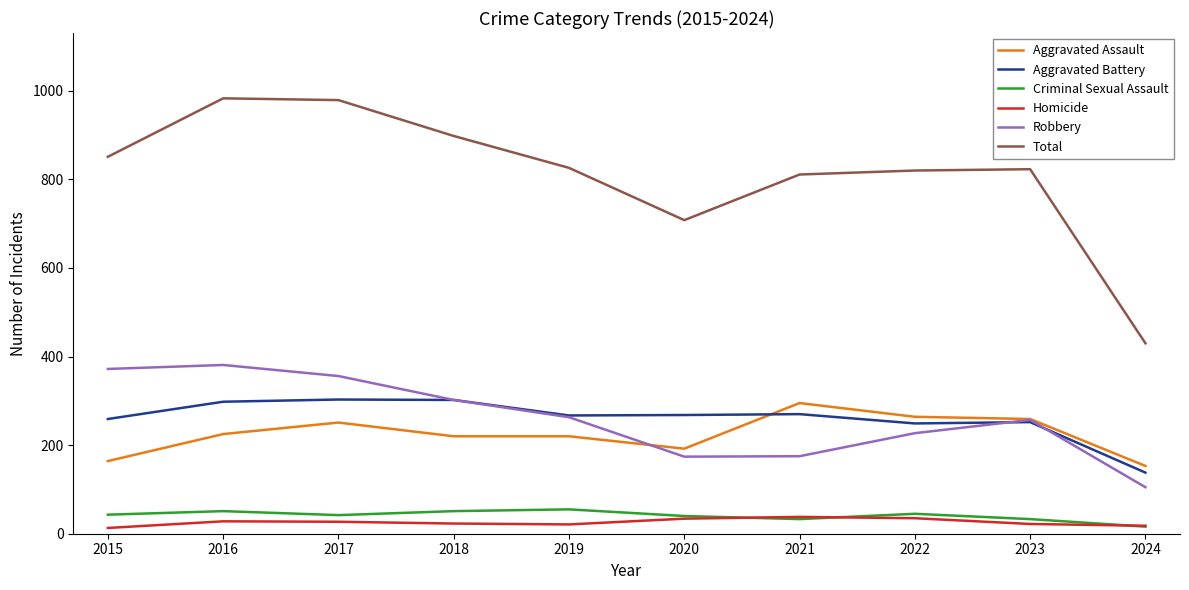

True or false: Total and Aggravated Battery cross at least once.

False